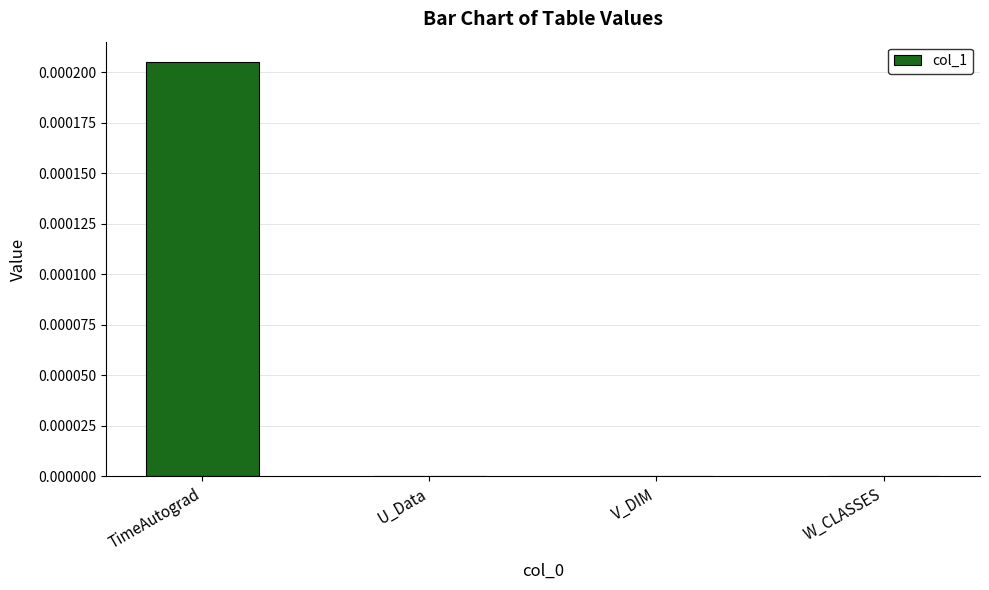

At which category does the chart reach its peak across all series?

TimeAutograd